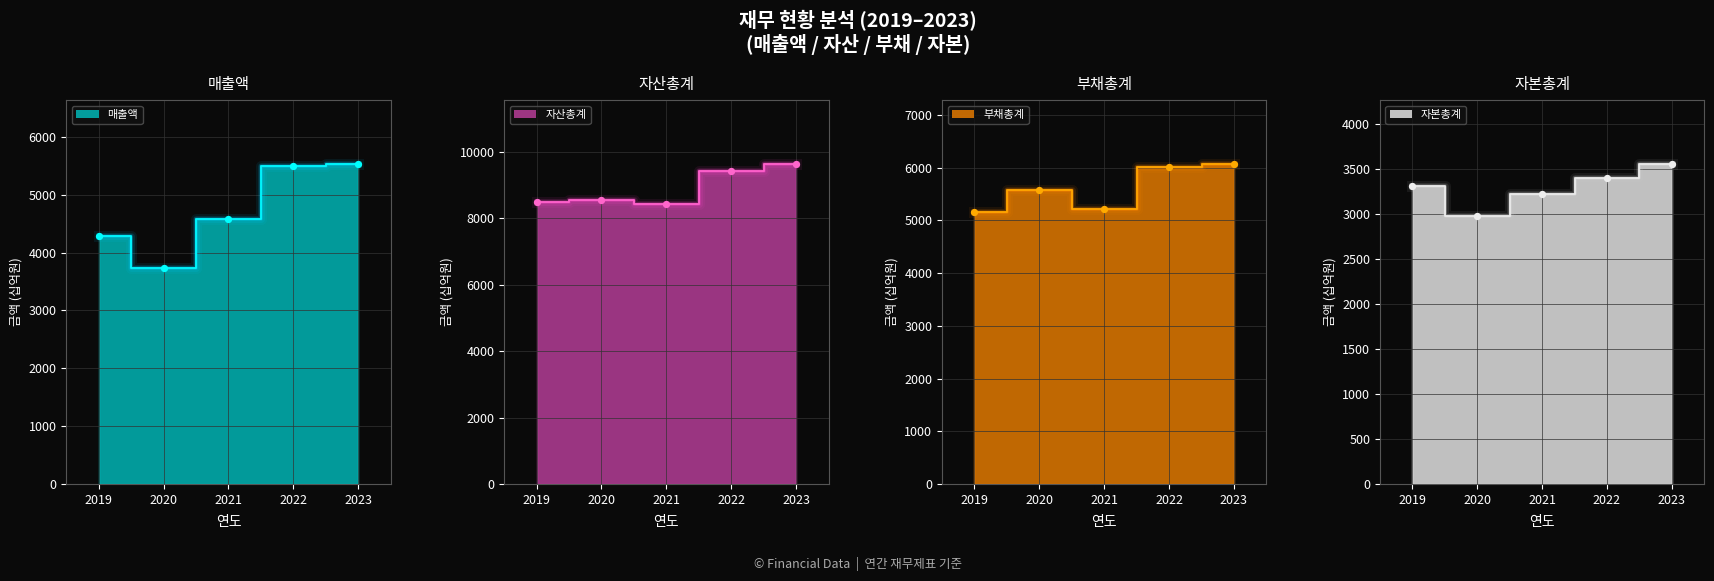

Is the value of 매출액 at 2020 greater than the value of 자본총계 at 2020?

Yes